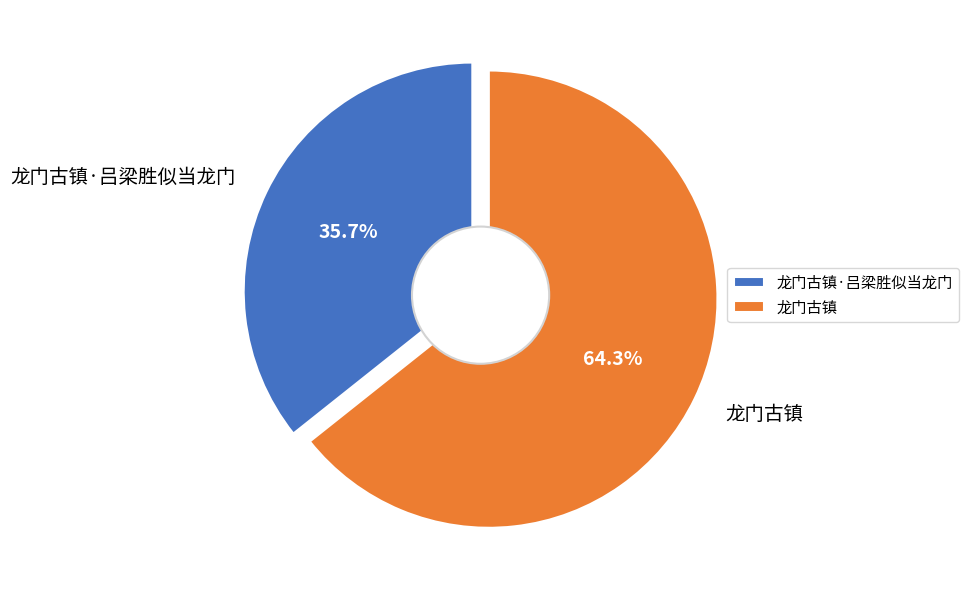

To the nearest percent, what portion does 龙门古镇 represent?

64%